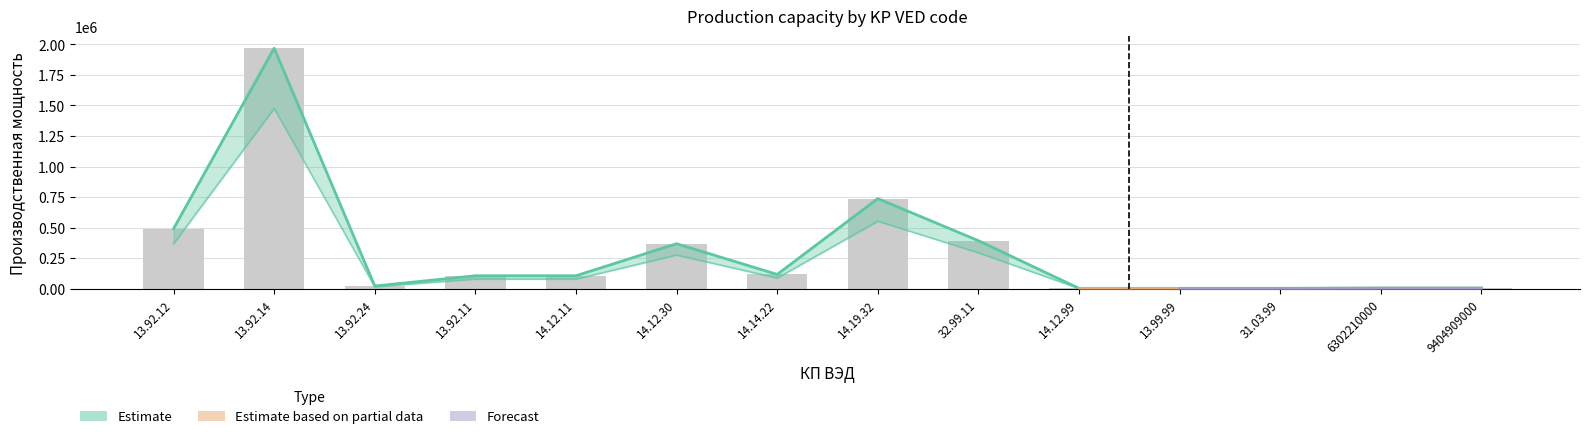

What position from the left is 13.99.99?

11